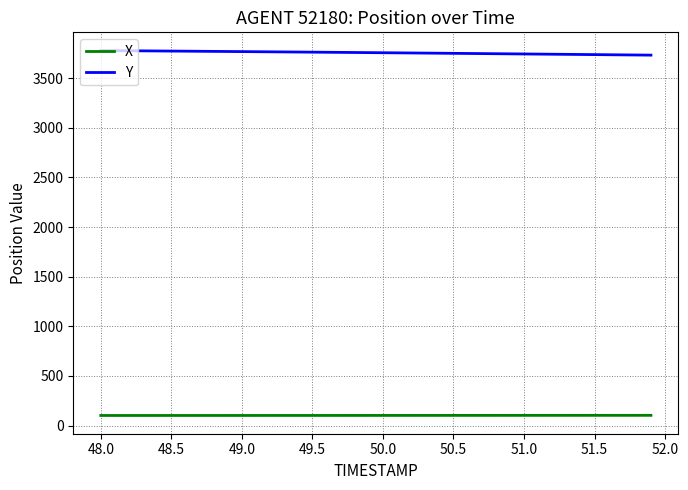

True or false: Y and X intersect in this chart.

False